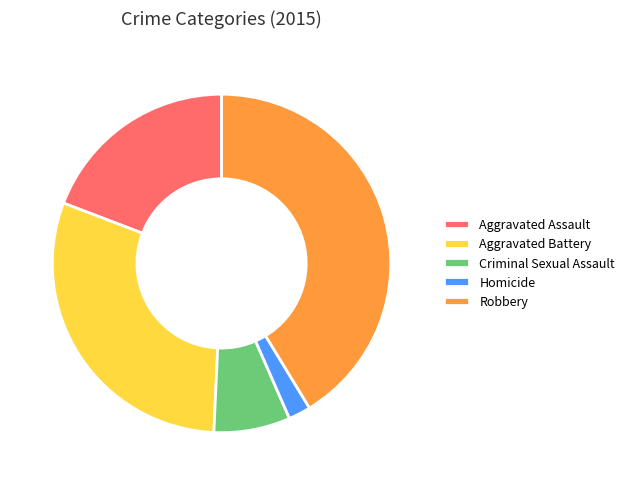

Is it true that Aggravated Assault is 19% of the pie?

True